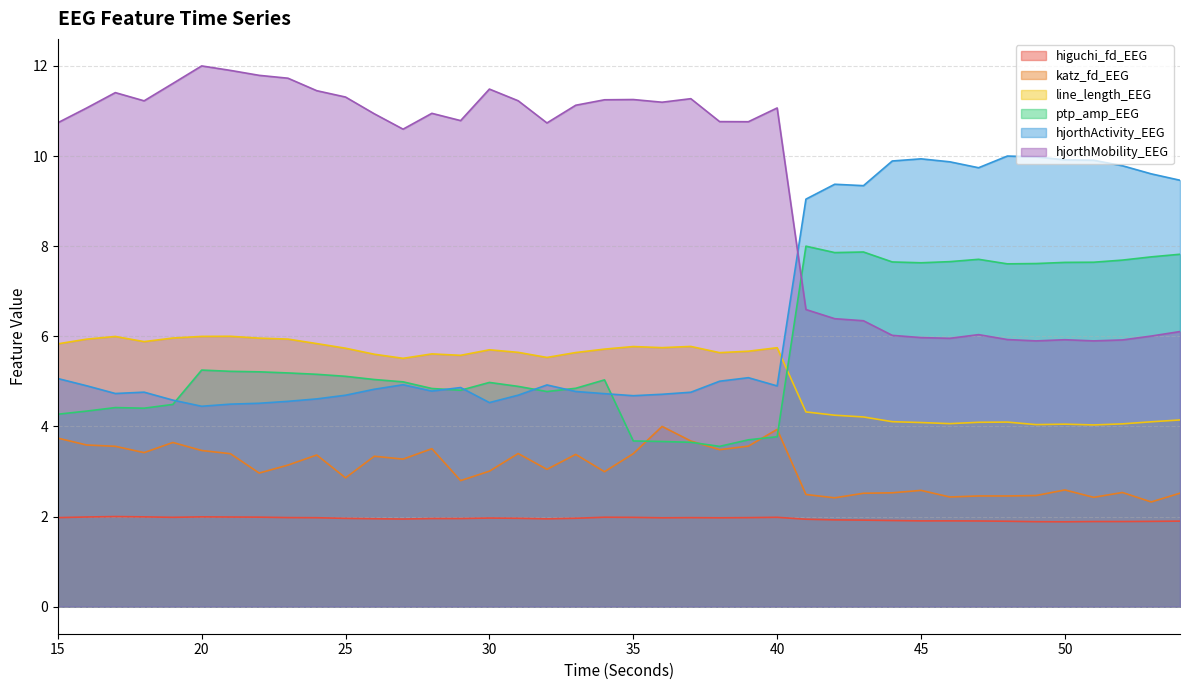

How many lines are shown in the chart?

6